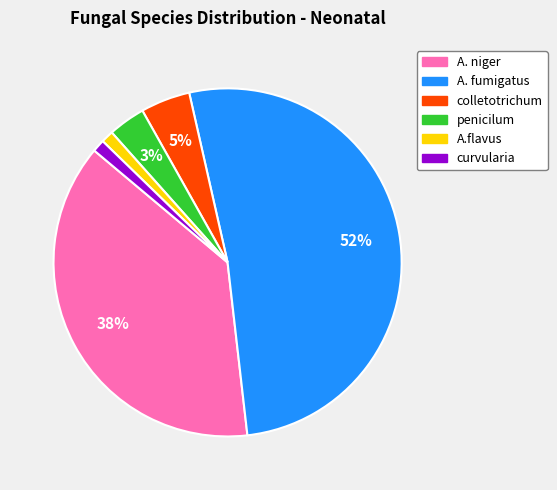

Which slice represents more than half of the pie?

A. fumigatus